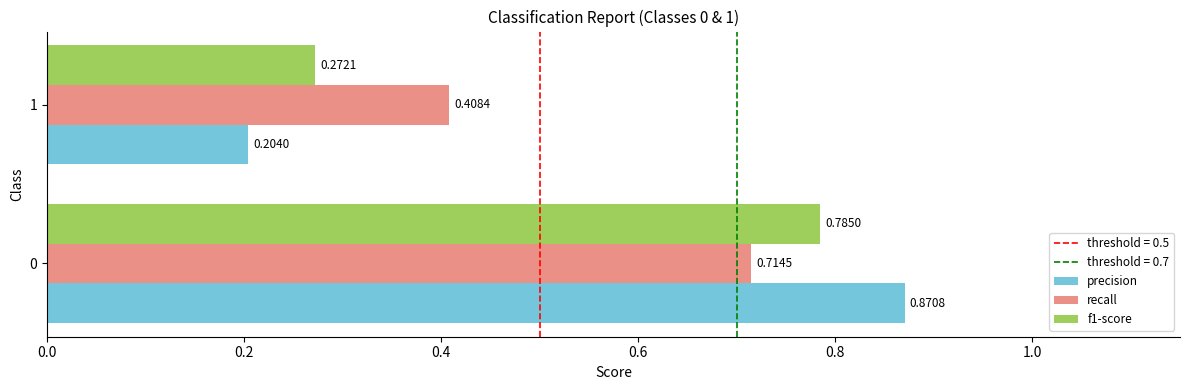

How many categories are shown in the chart?

2